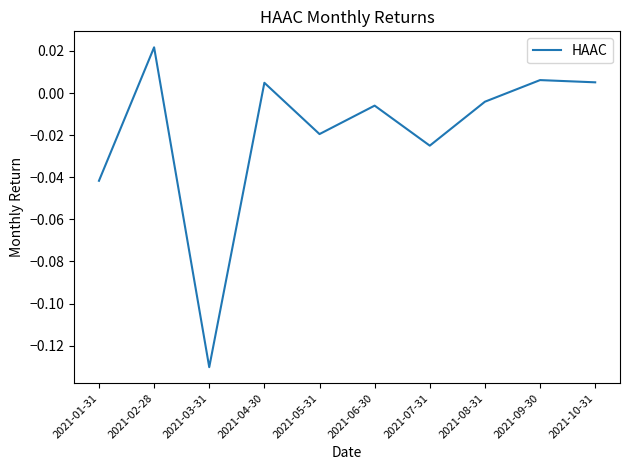

Count the number of values greater than 0.

4